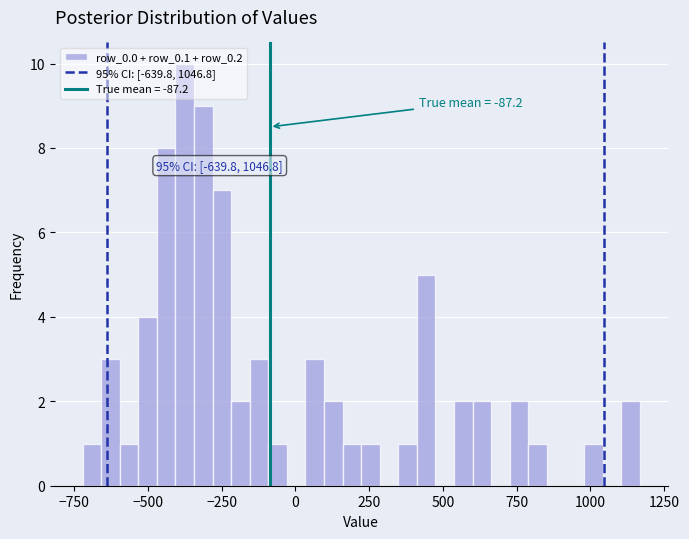

Around what value on the x-axis is the tallest bar? Give the approximate position of its centre, as read against the axis.

-350